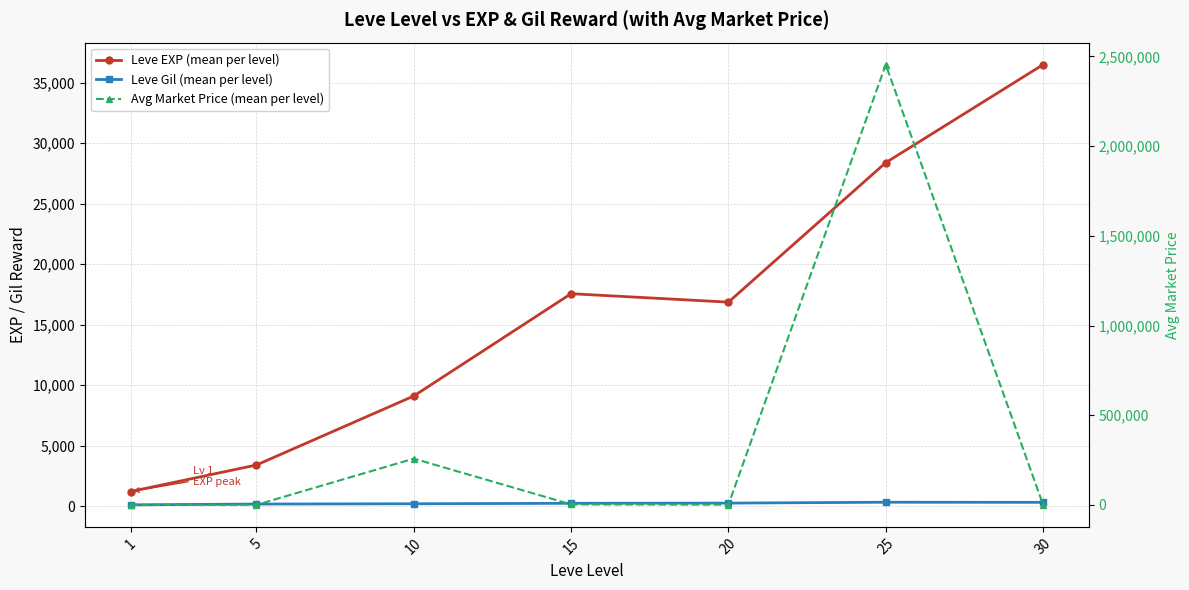

The value of Leve EXP (mean per level) at 15 is 17563.3. True or false?

True